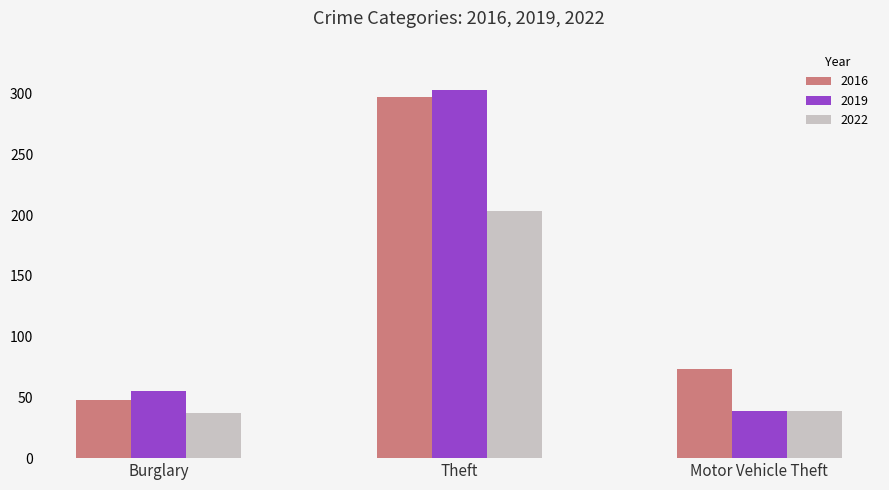

At which category does the chart reach its peak across all series?

Theft